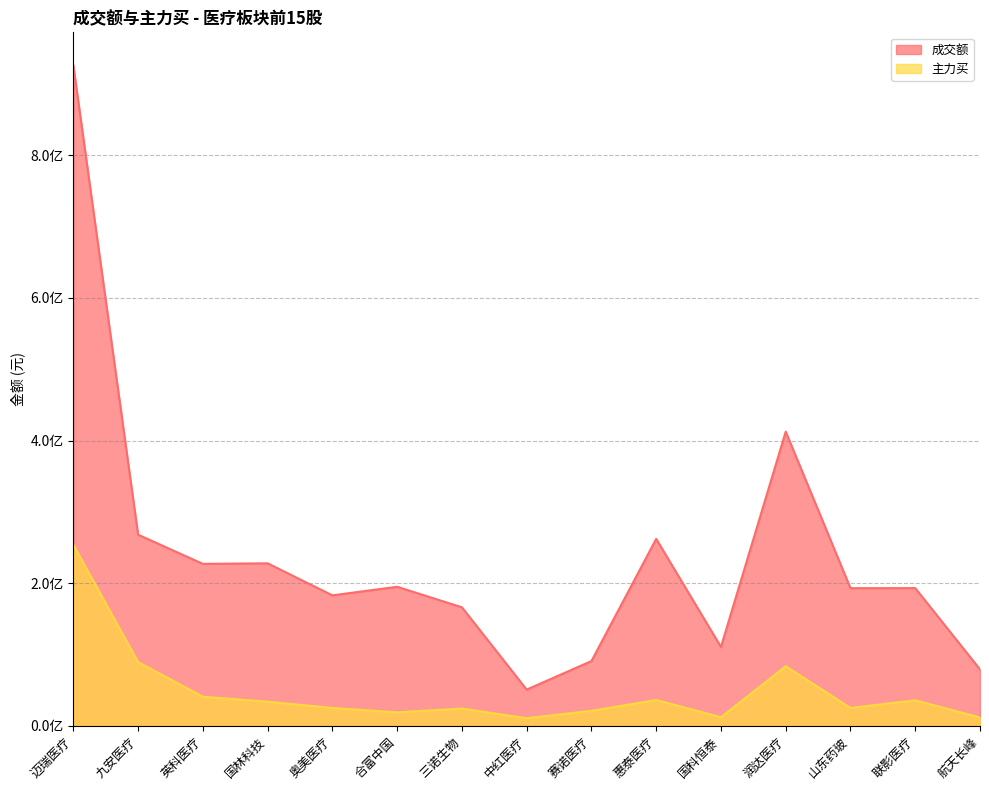

Rank the categories by 主力买 value from highest to lowest.

迈瑞医疗, 九安医疗, 润达医疗, 英科医疗, 惠泰医疗, 联影医疗, 国林科技, 山东药玻, 奥美医疗, 三诺生物, 赛诺医疗, 合富中国, 国科恒泰, 航天长峰, 中红医疗